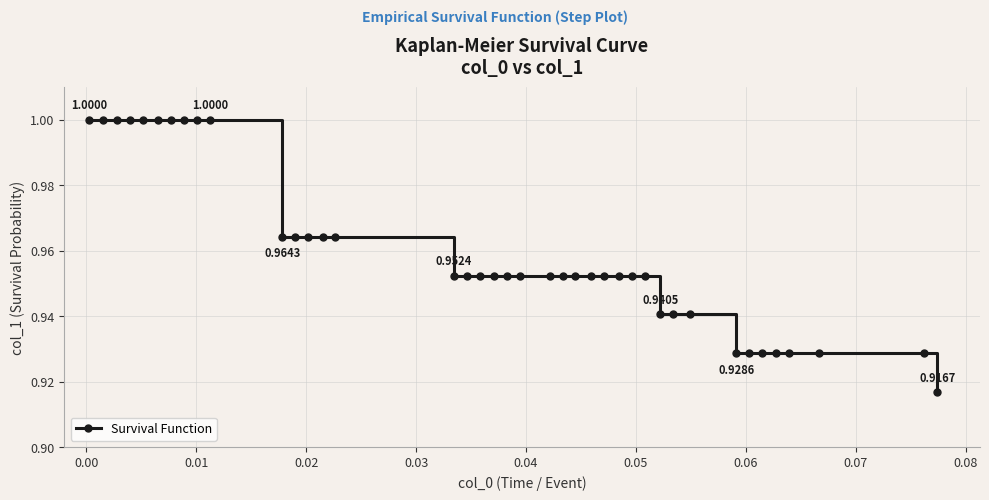

What is the difference between the maximum and minimum values?

0.1